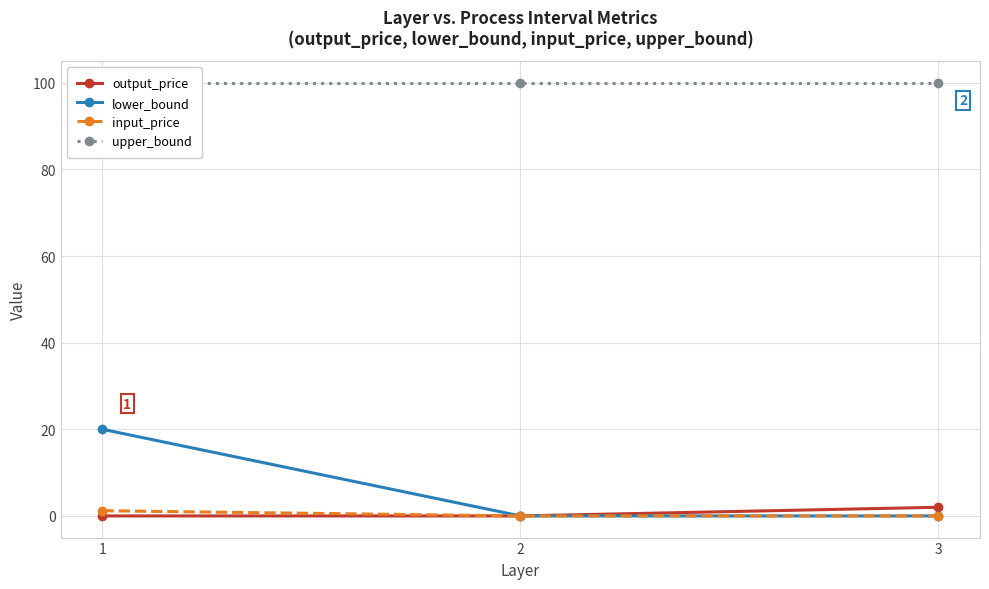

How many distinct data groups are displayed?

4